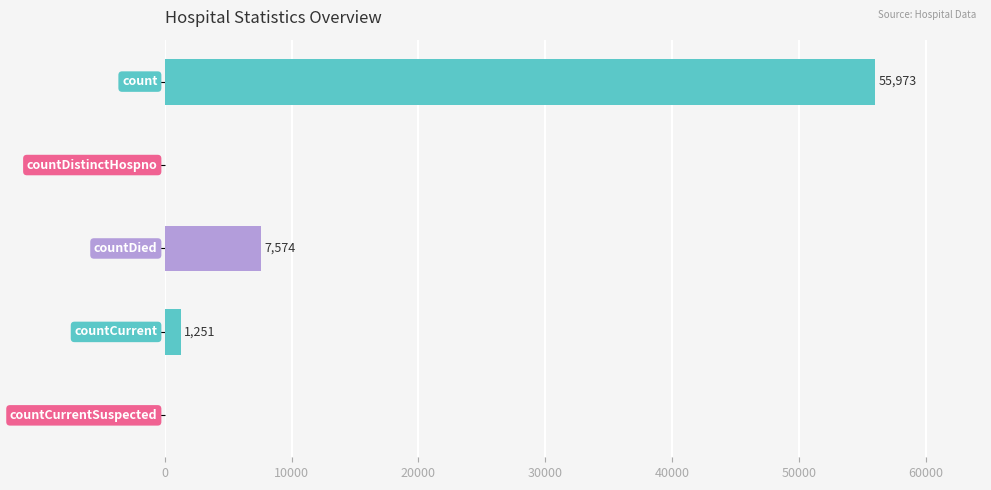

What is the sum of all values?

64798